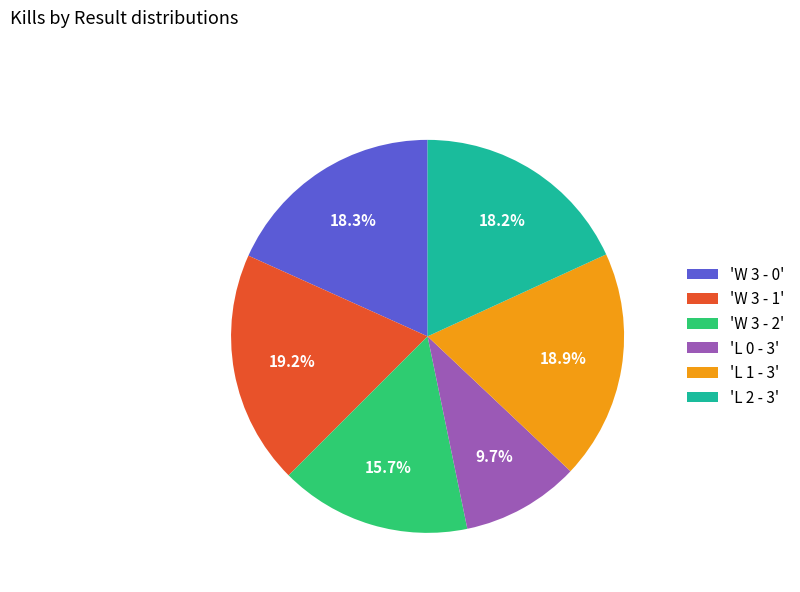

Between 'W 3 - 2' and 'W 3 - 0', which is larger?

'W 3 - 0'